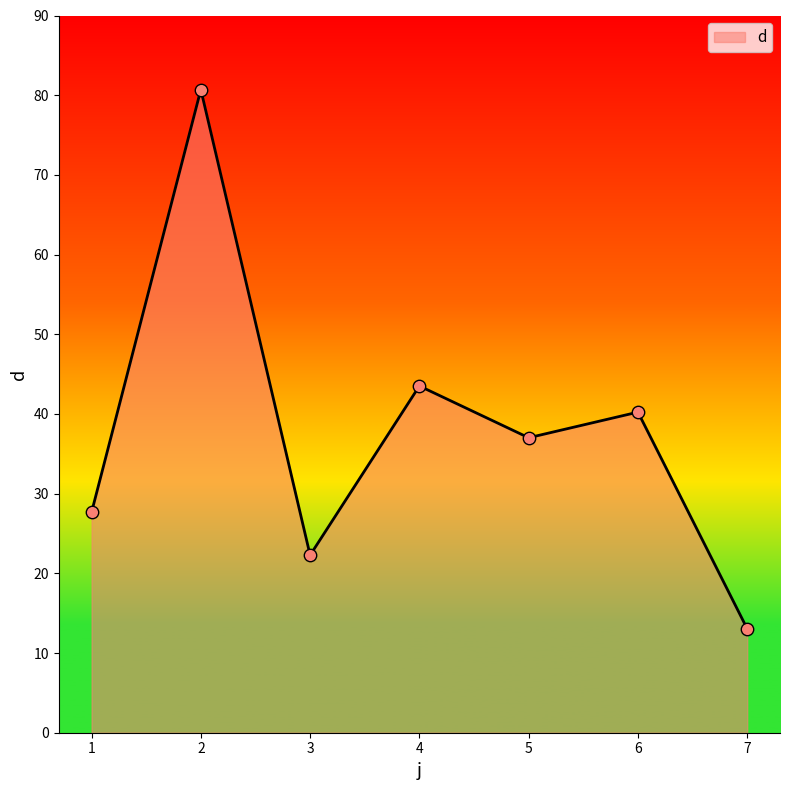

Between 6 and 3, which is larger?

6